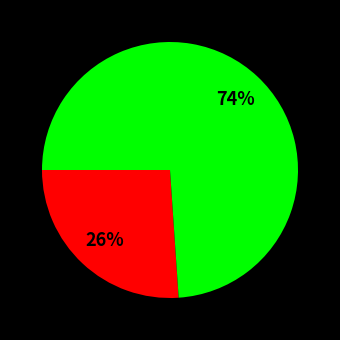

Is there a majority slice in this chart?

Yes